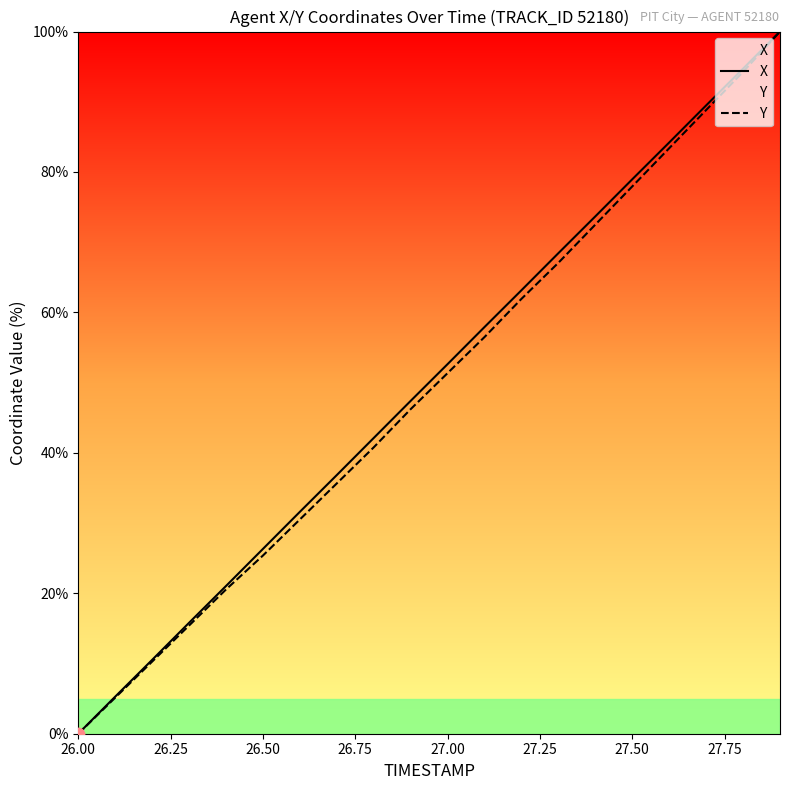

What are all the series names shown in the legend?

X, Y